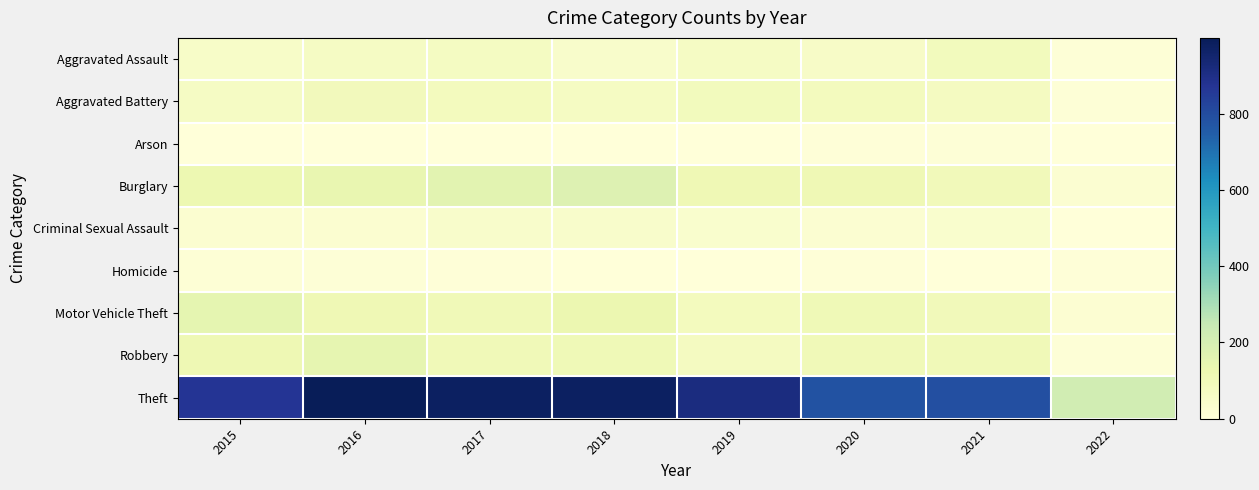

Which series has the largest total across all categories?

Theft